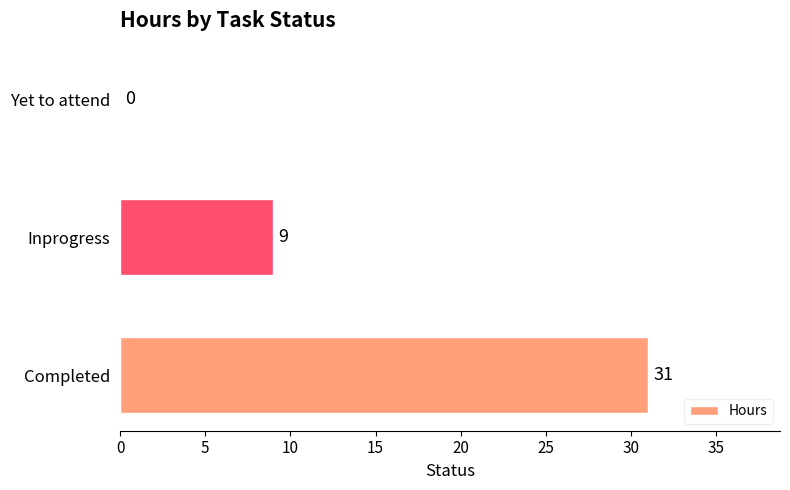

At which category does the chart reach its peak across all series?

Completed